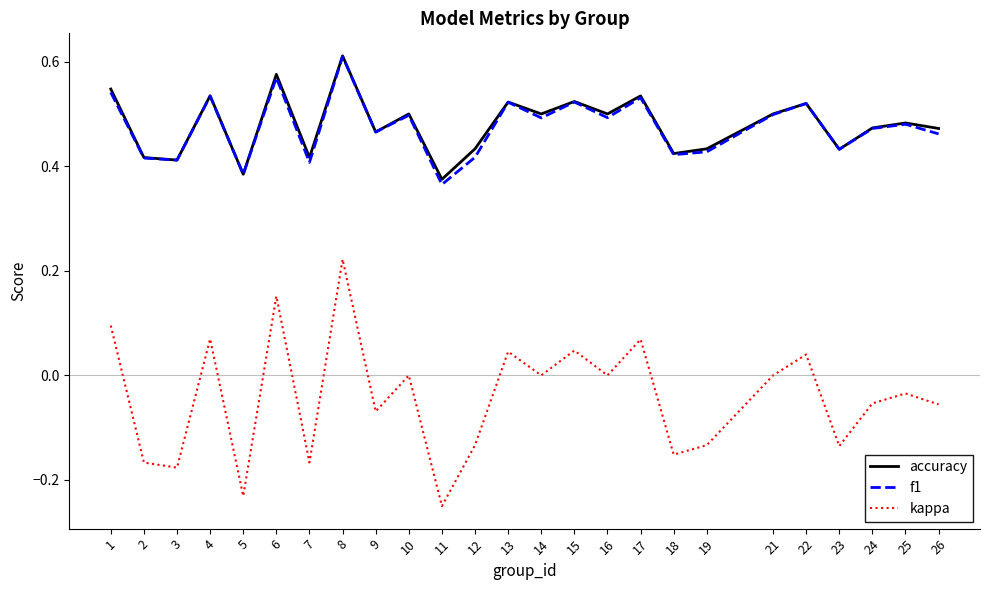

What is the total value across all series at 7?

0.7